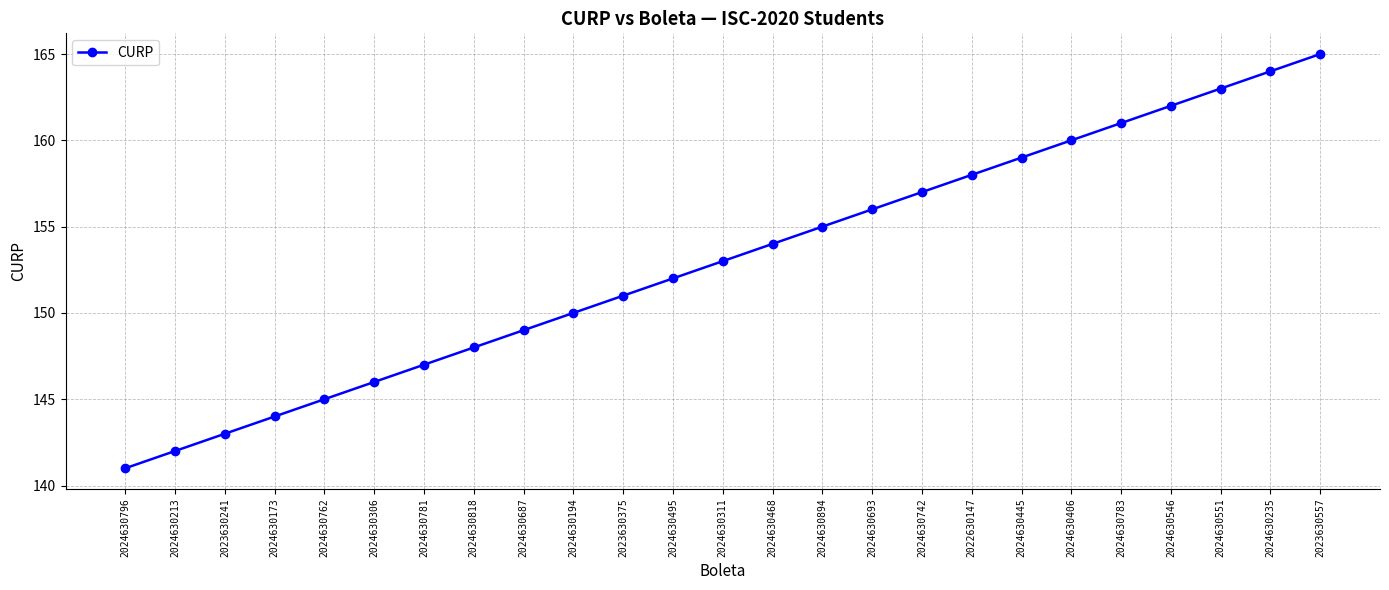

Where is the data nearest to the value 153?

2024630311